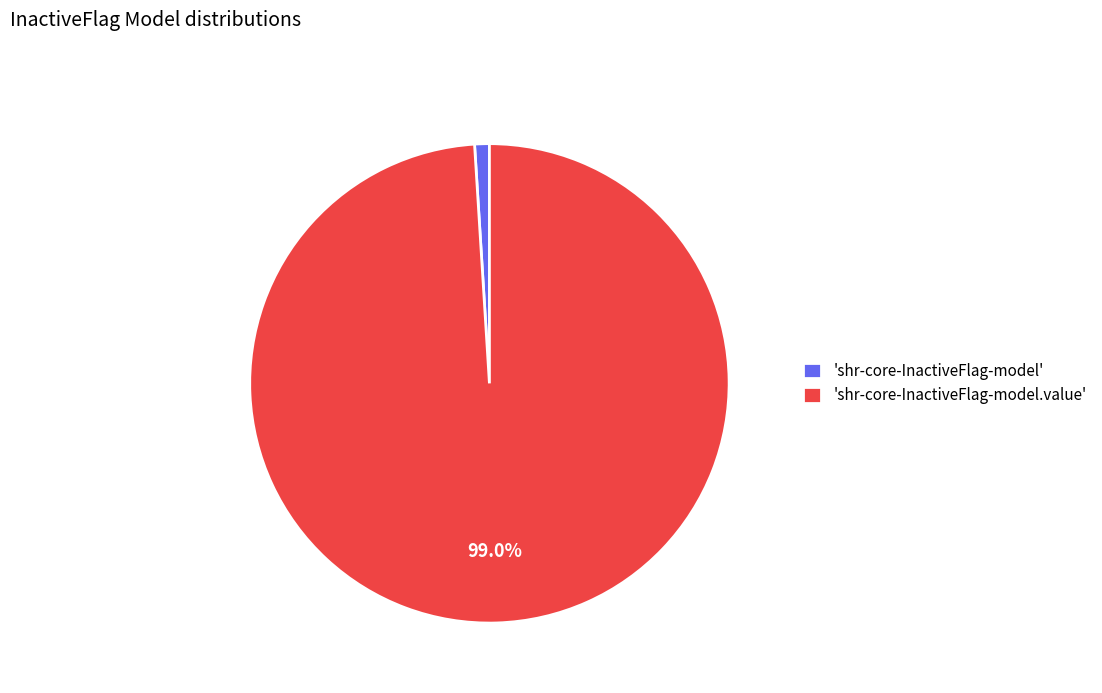

What is the majority slice?

'shr-core-InactiveFlag-model.value'